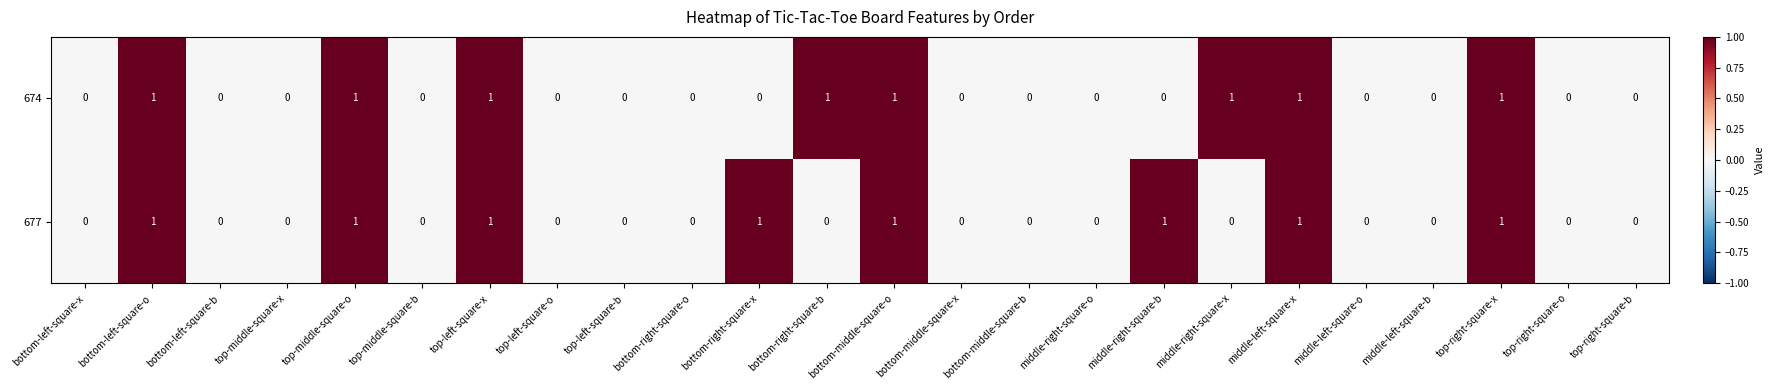

Count the 674 values in the range 0 to 1.

24